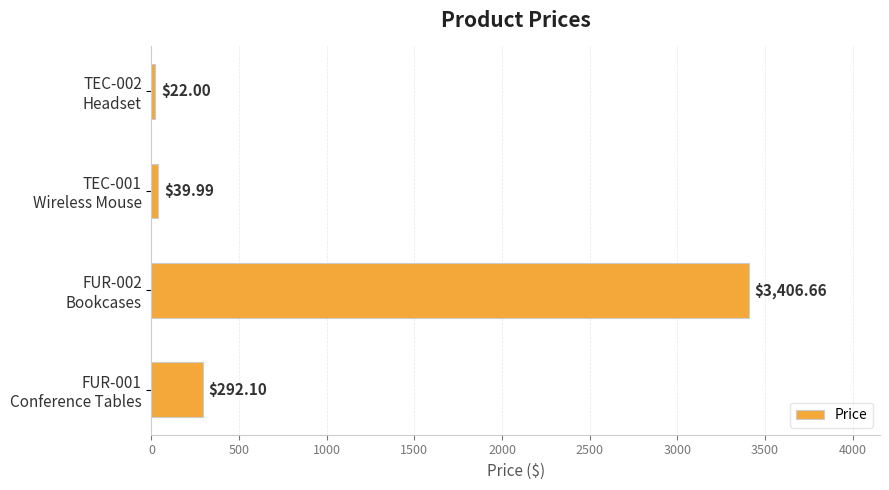

What is the sum of all values?

3760.8